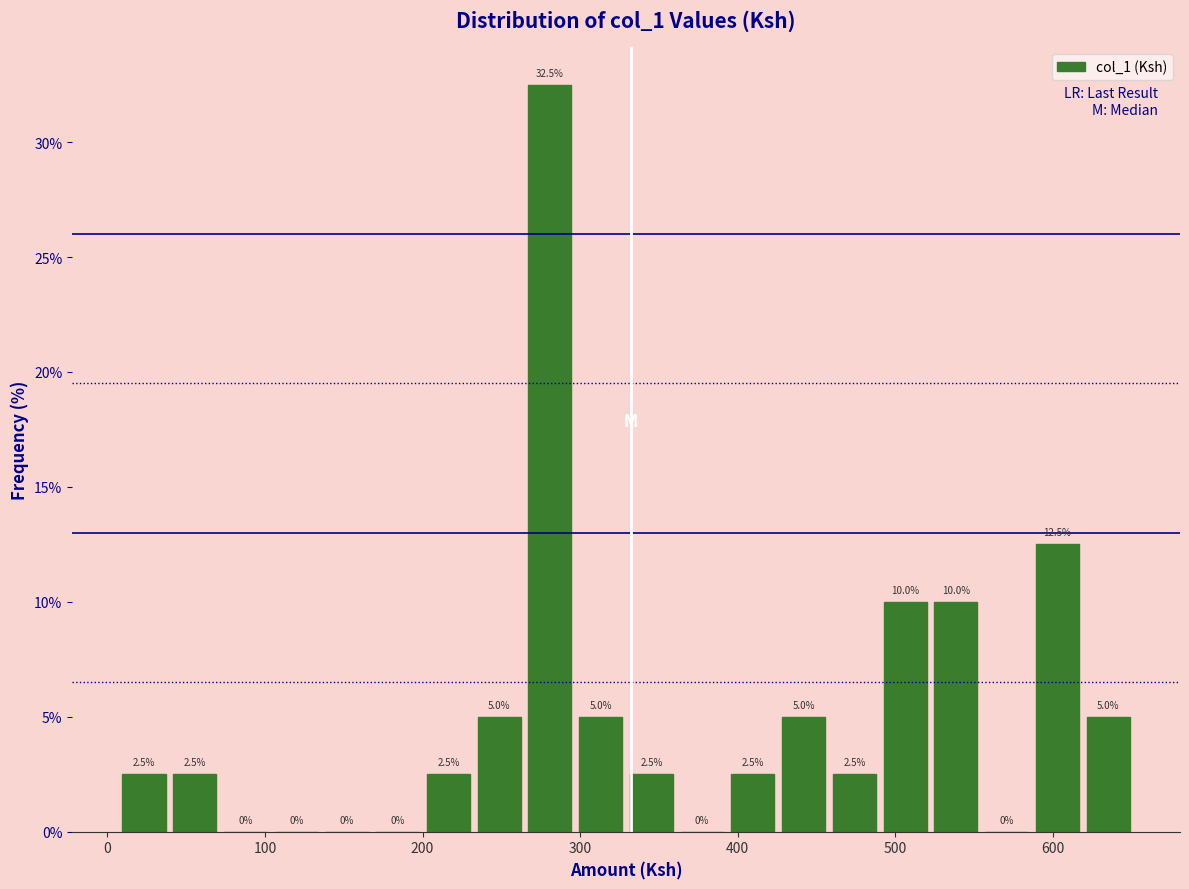

Read against the x-axis, roughly where is the centre of the tallest bar?

280